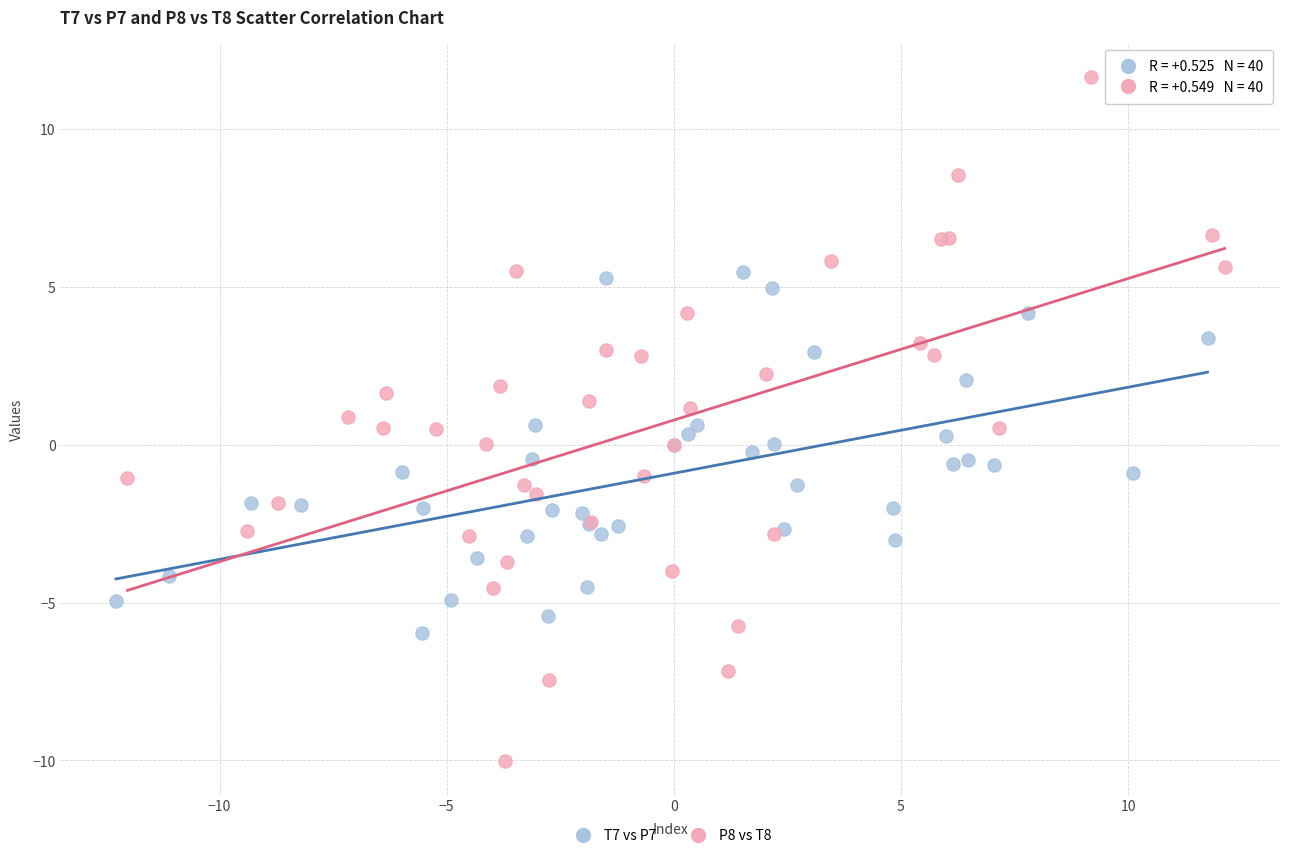

Which series has the widest spread of Y values?

P8 vs T8